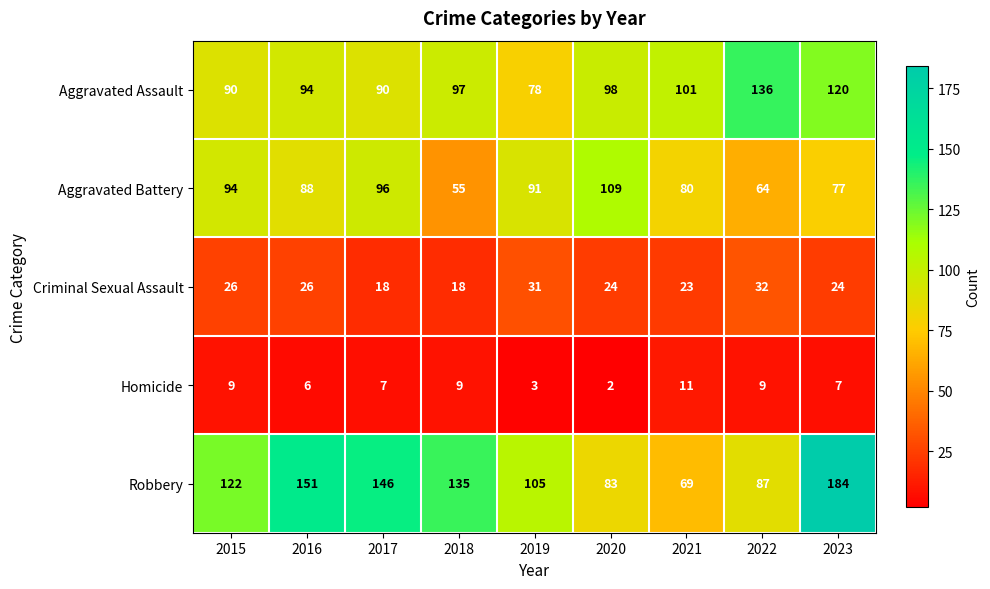

How many distinct data groups are displayed?

5